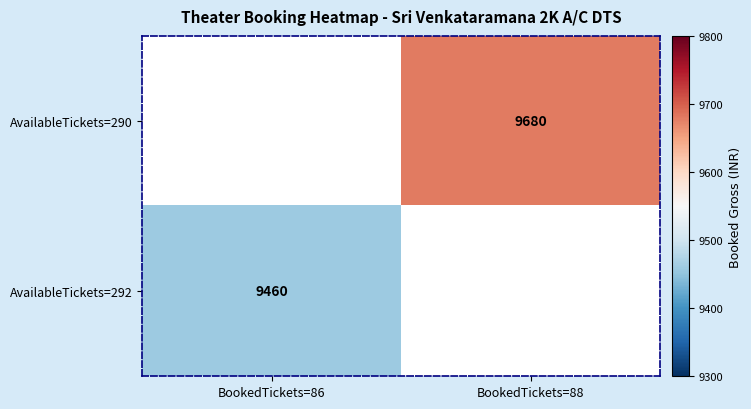

Count the number of categories in the chart.

2